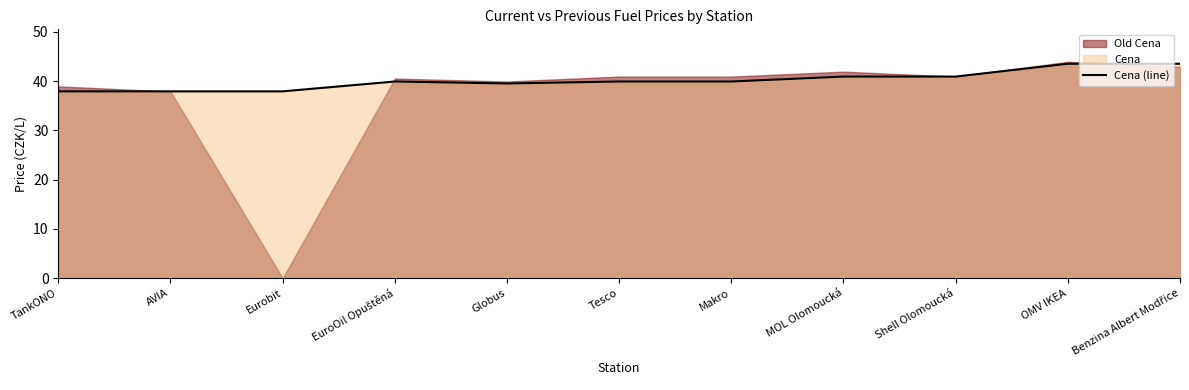

What is the value of the 6th point from the left?

39.9